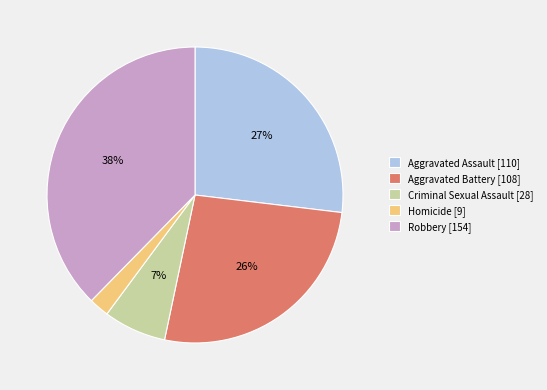

How many segments does this pie chart have?

5